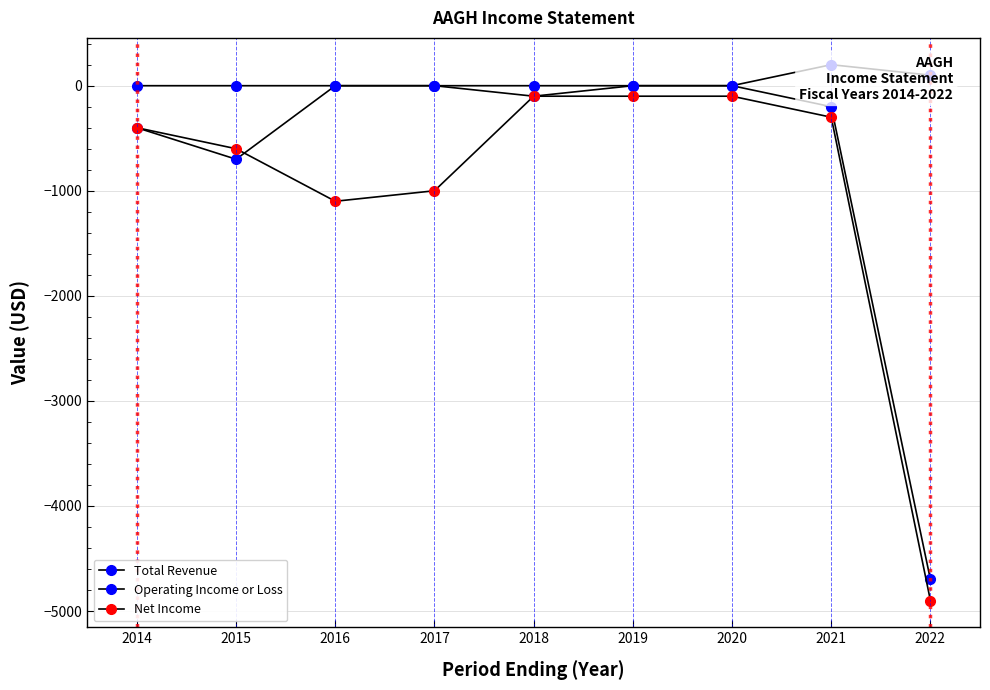

At which label does Net Income reach its minimum?

2022